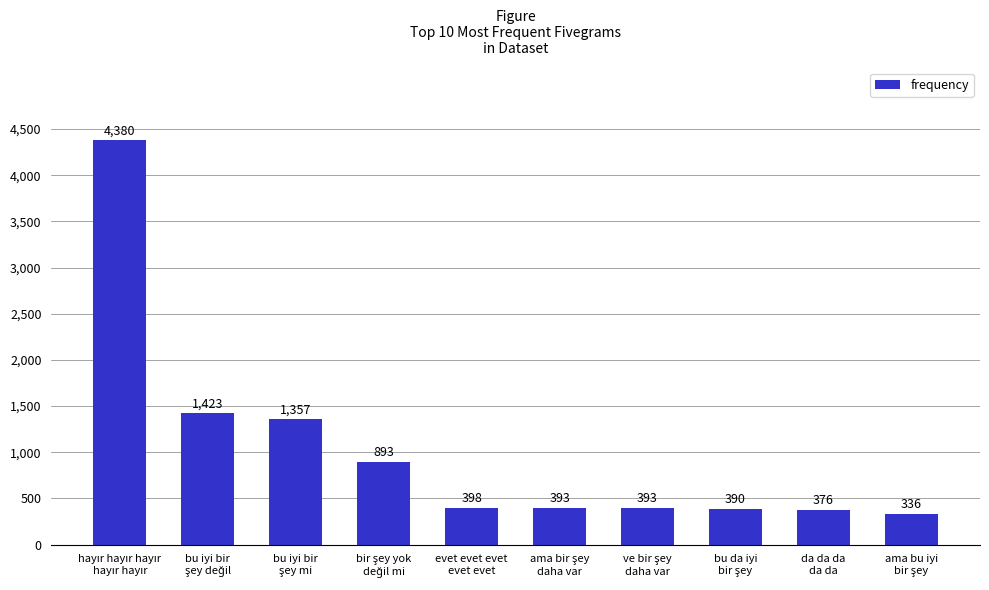

What is the difference between the maximum and second lowest values?

4004